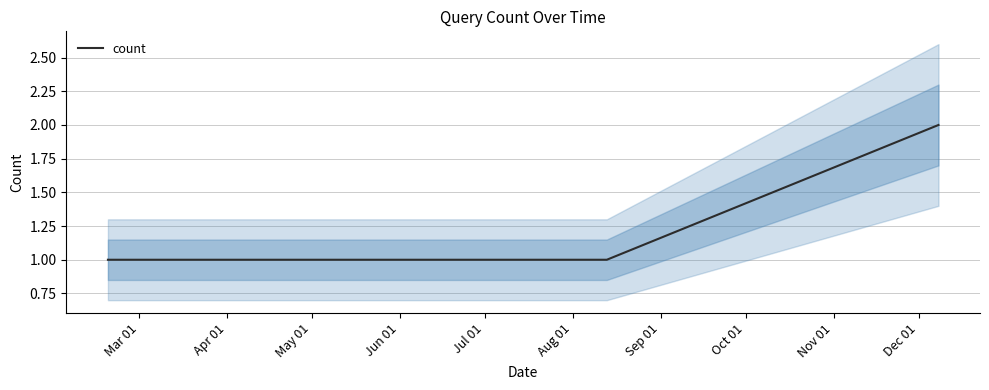

Rank the categories by value from lowest to highest.

Mar 01, Apr 01, May 01, Jun 01